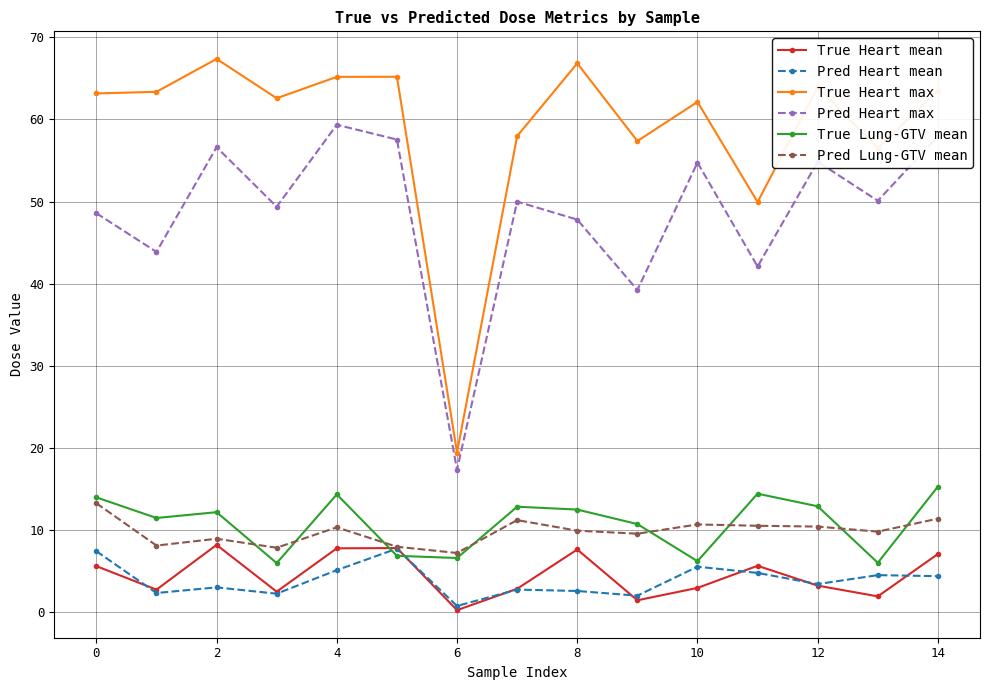

True or false: True Lung-GTV mean has more than 2 points higher than both neighbors.

True